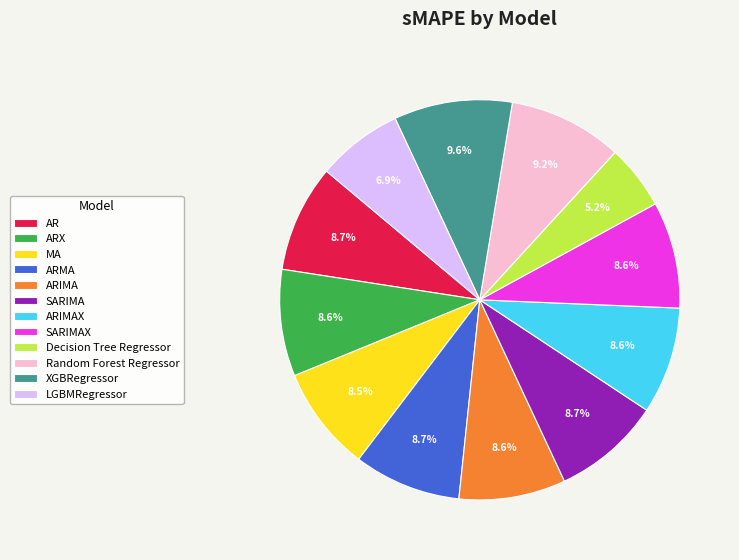

Does Random Forest Regressor account for over 50% of the chart?

No